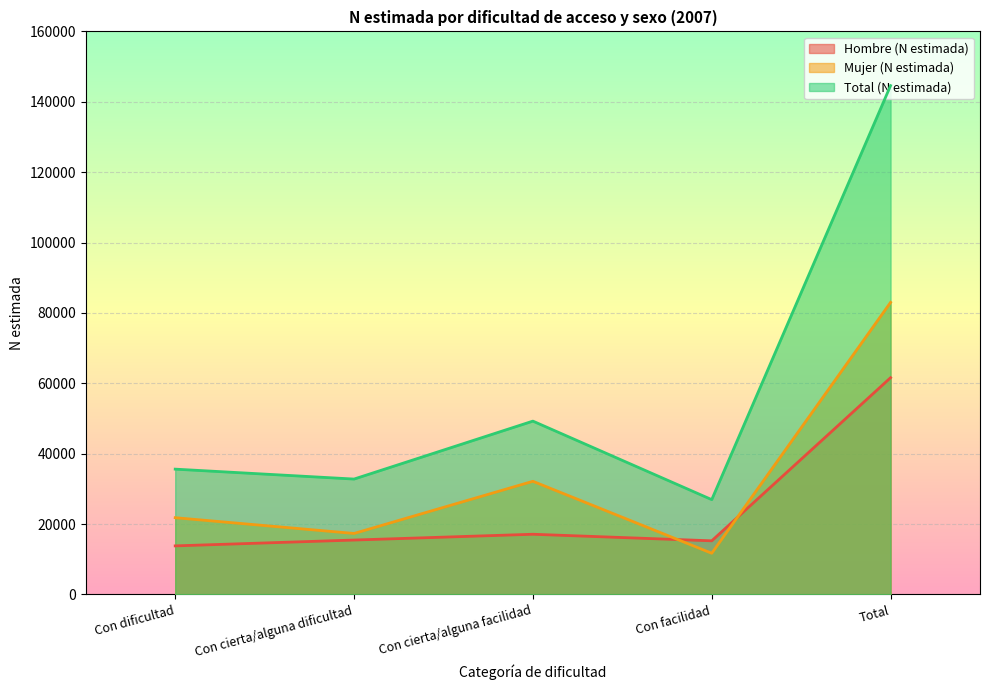

Rank the series by their maximum value, from lowest to highest.

Hombre (N estimada), Mujer (N estimada), Total (N estimada)